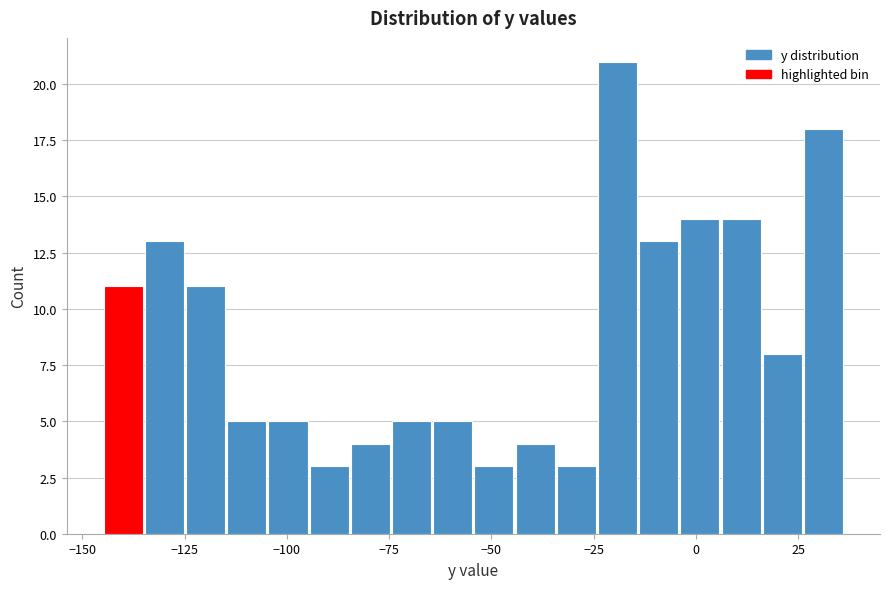

Around what value on the x-axis is the tallest bar? Give the approximate position of its centre, as read against the axis.

-20